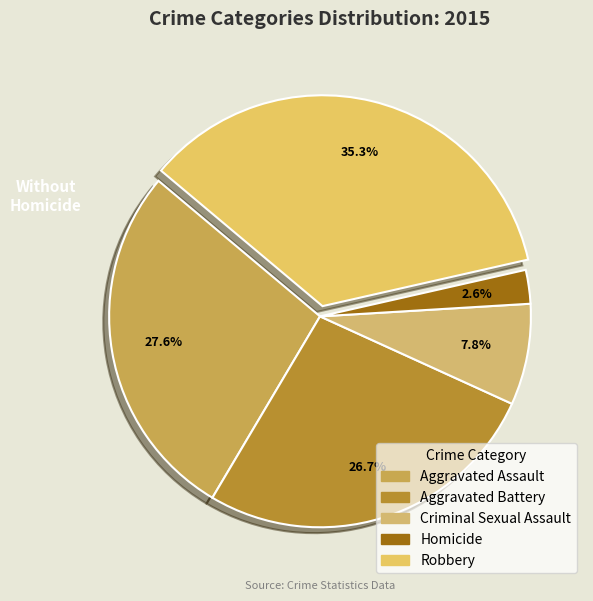

How many segments does this pie chart have?

5